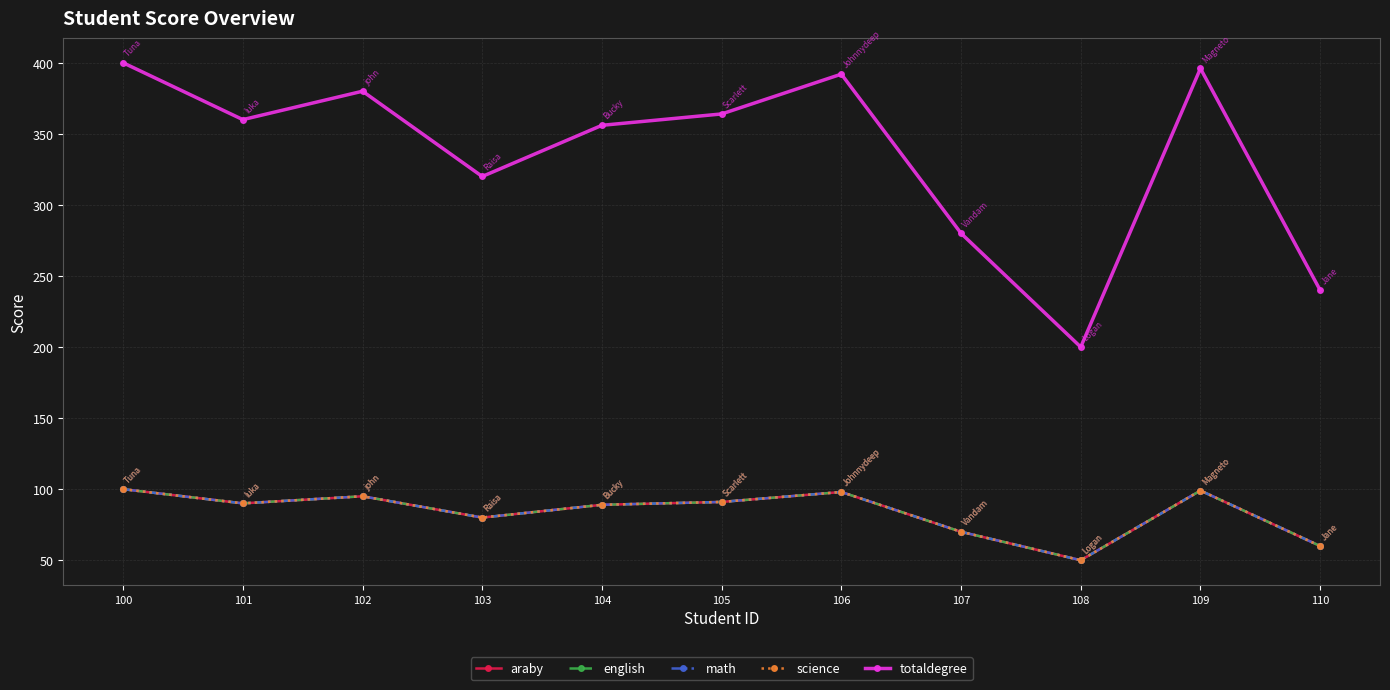

Is this an area chart (filled region under the line)?

No